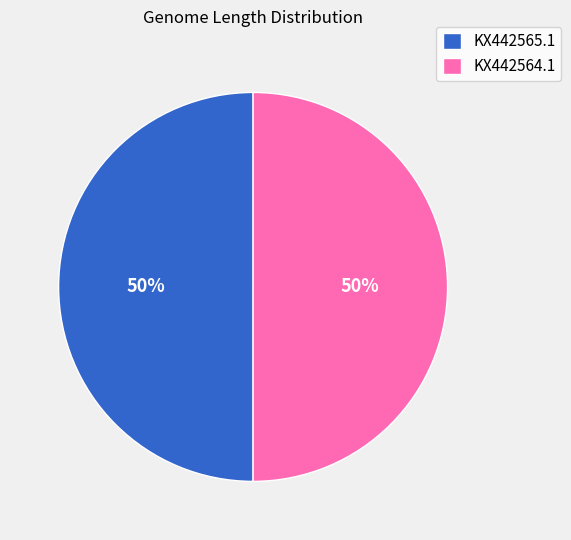

How many segments does this pie chart have?

2